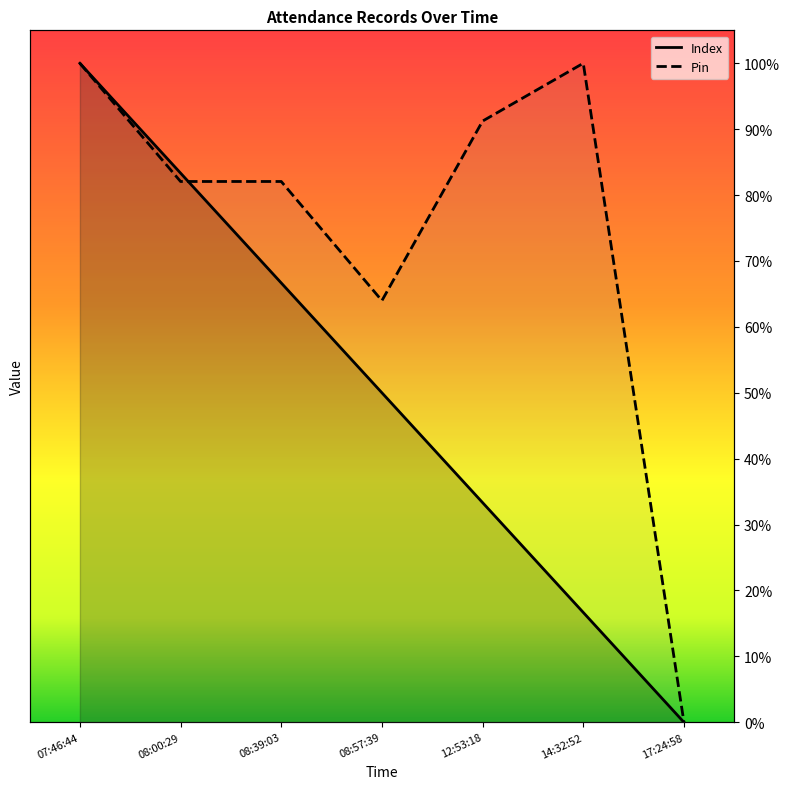

Rank the series by their maximum value, from lowest to highest.

Index, Pin